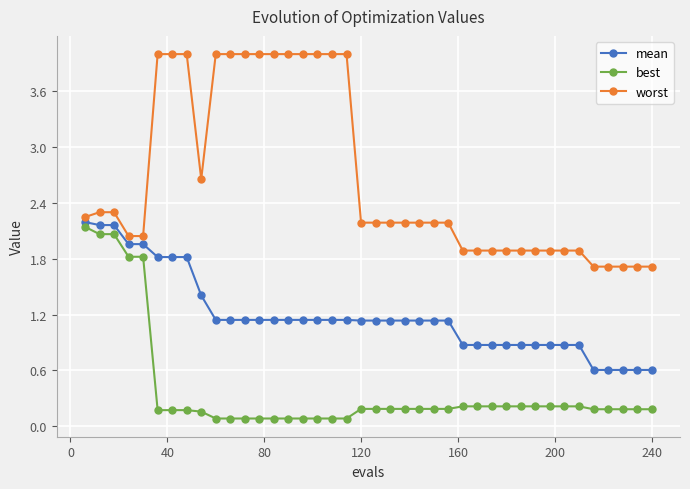

What are all the series names shown in the legend?

mean, best, worst